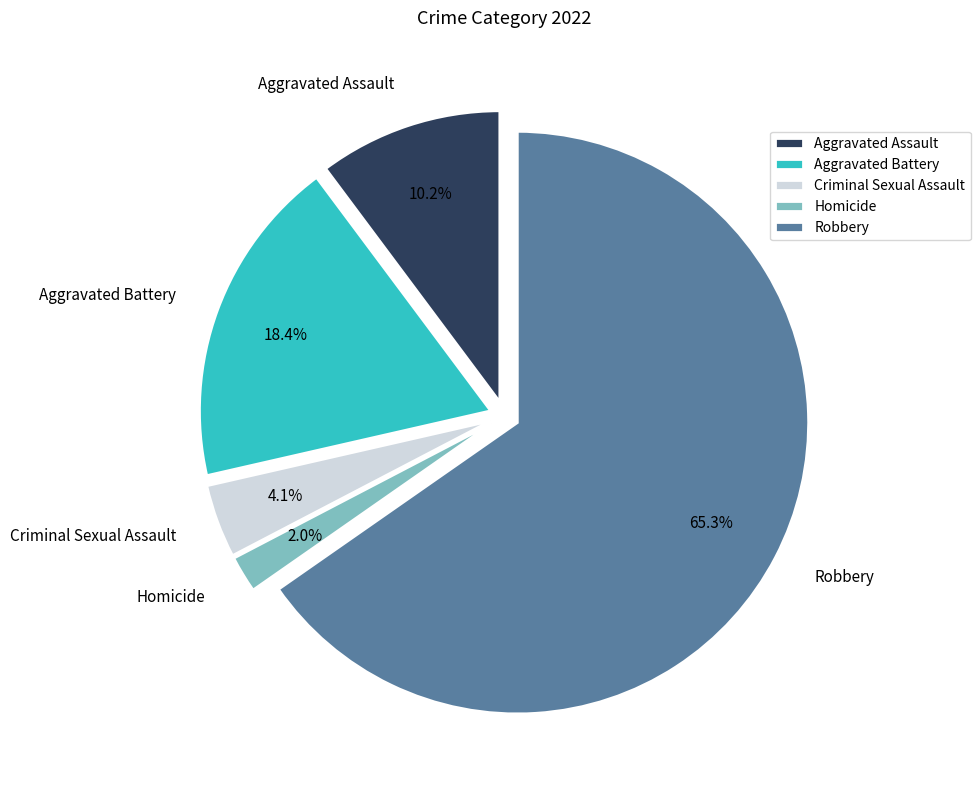

To the nearest percent, what is the difference between the Aggravated Assault and Aggravated Battery slice percentages?

8%